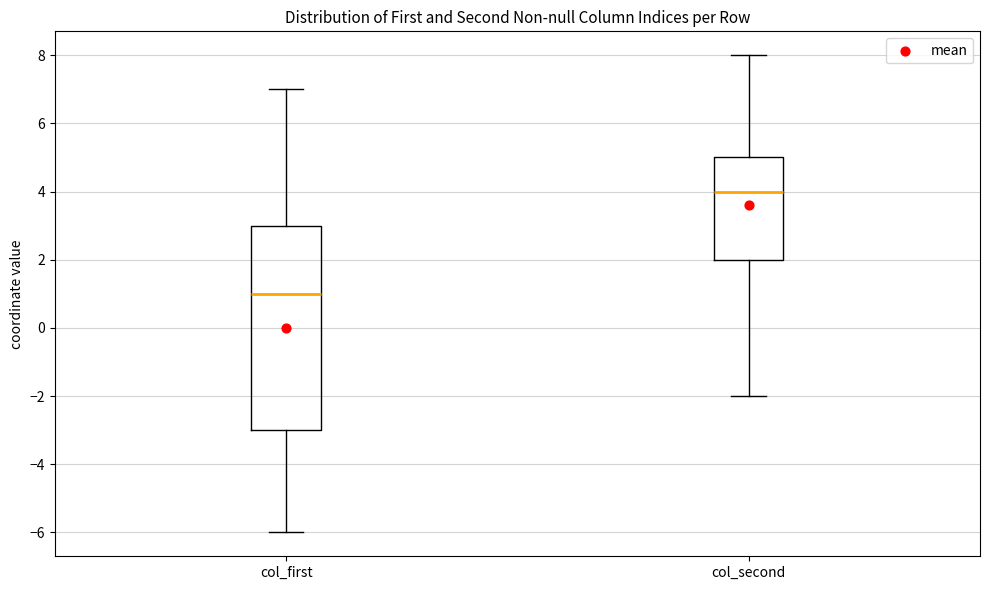

Which box is the tallest, from its lower edge to its upper edge?

col_first